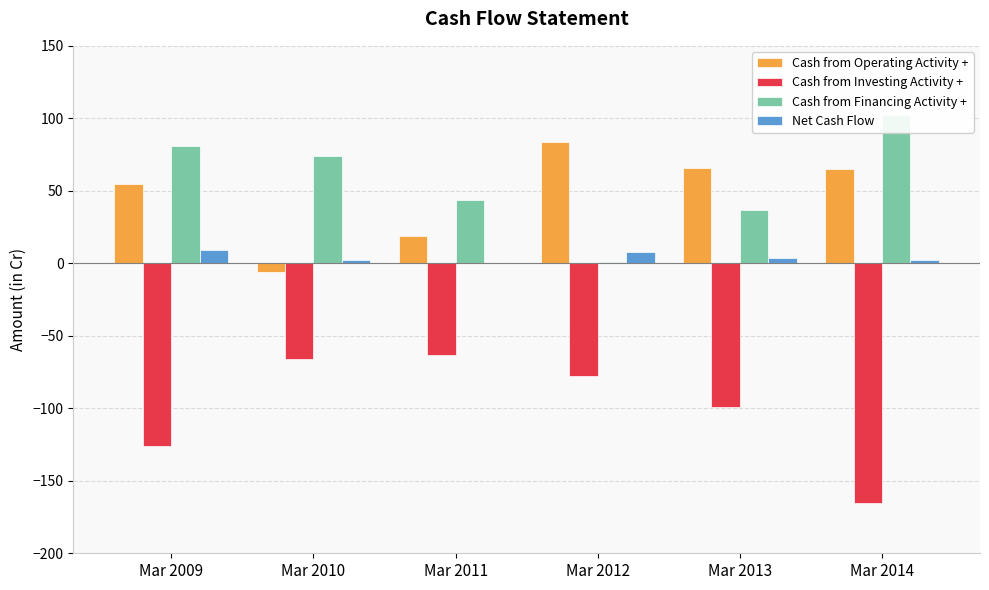

What is the difference between the Net Cash Flow values at Mar 2011 and Mar 2013?

4